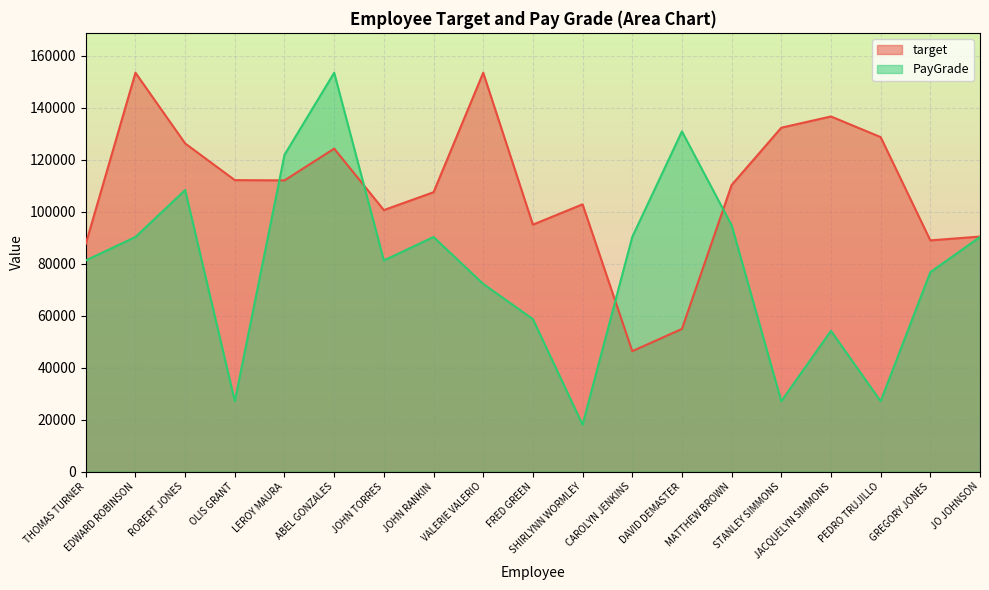

True or false: target and PayGrade cross at least once.

True